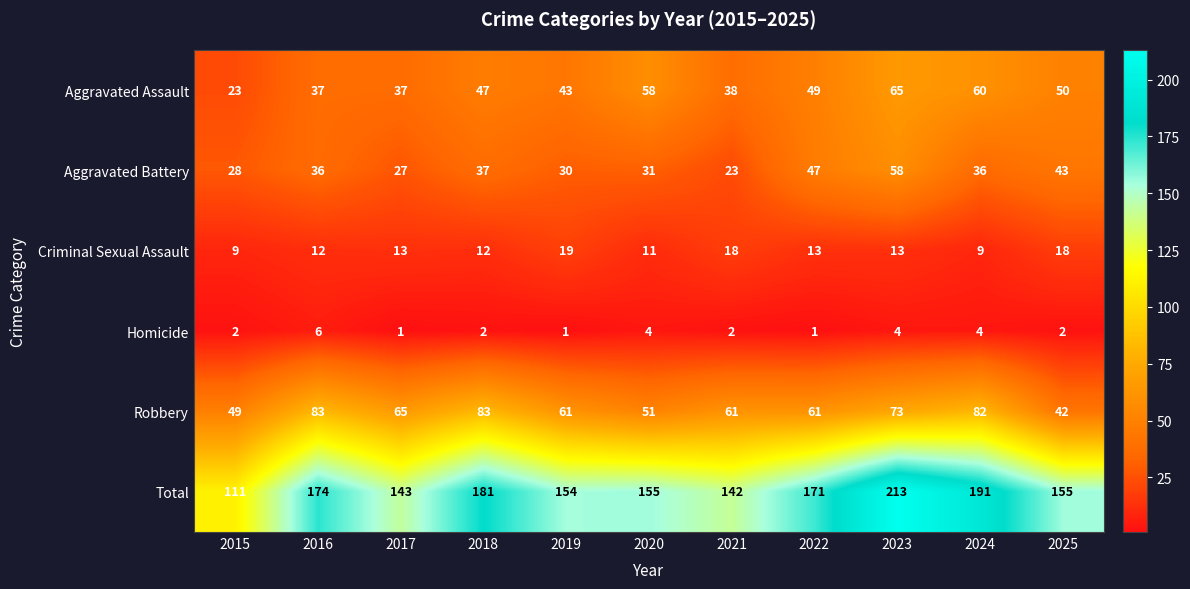

Count the number of categories in the chart.

11